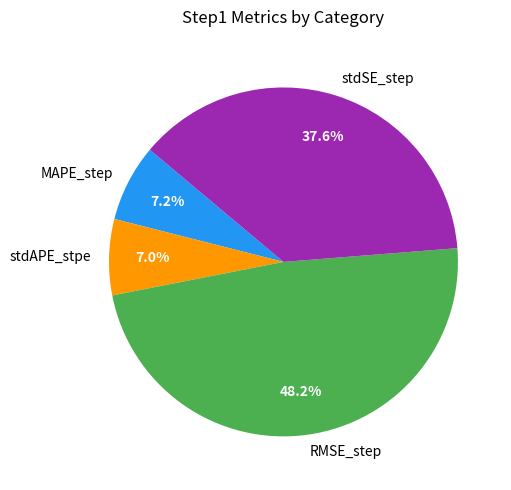

How many slices are in this pie chart?

4